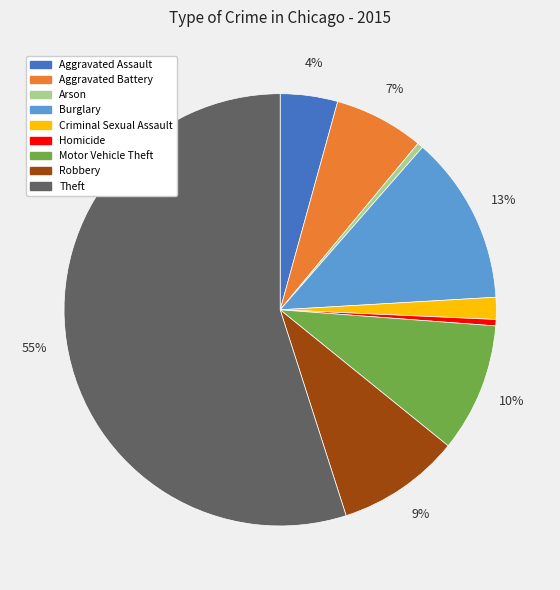

To the nearest percent, what percentage of the pie is Criminal Sexual Assault?

2%